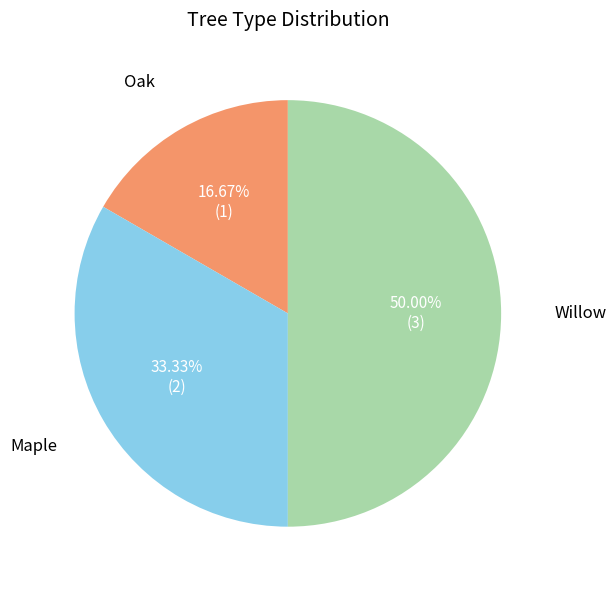

How many slices are in this pie chart?

3